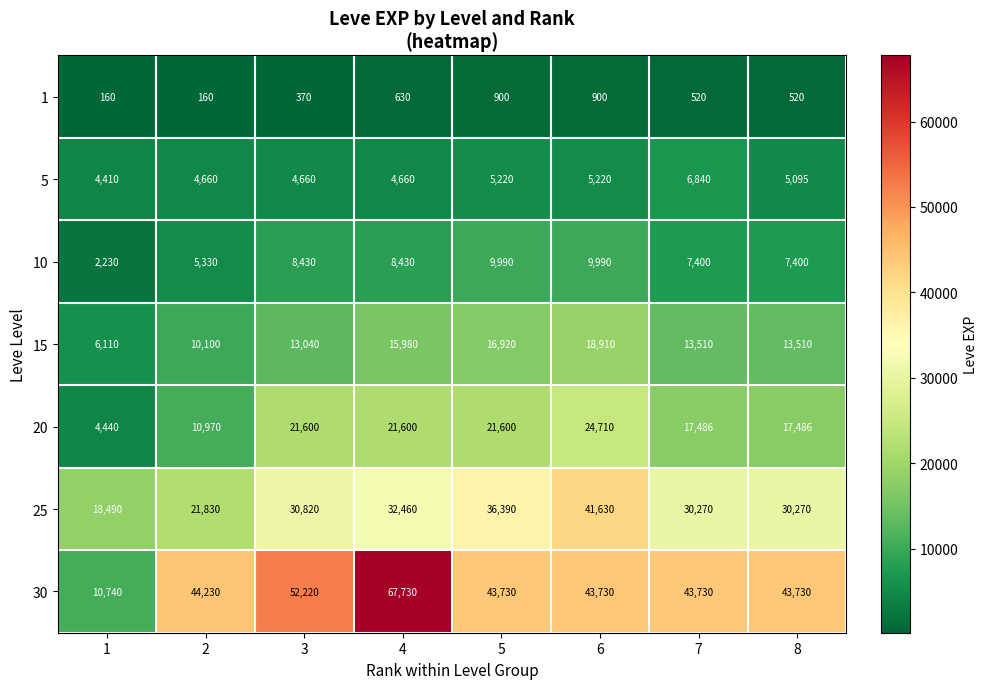

Where does the 5 series first go above 5095?

5